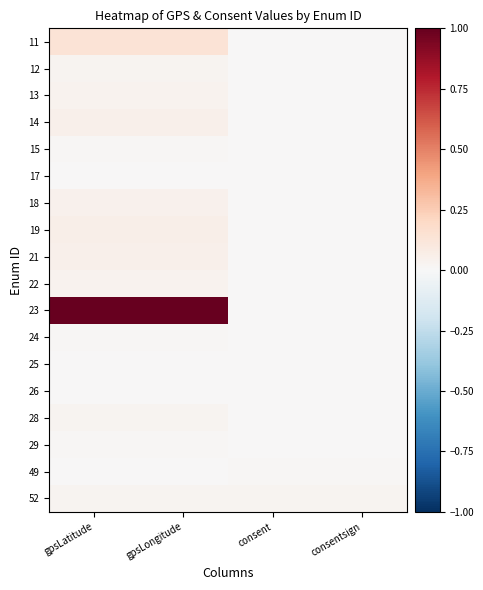

Reading left to right, extract all data points from this chart.

11: gpsLatitude=0.1	gpsLongitude=0.1	consent=0.0	consentsign=0.0
12: gpsLatitude=0.0	gpsLongitude=0.0	consent=0.0	consentsign=0.0
13: gpsLatitude=0.0	gpsLongitude=0.0	consent=0.0	consentsign=0.0
14: gpsLatitude=0.0	gpsLongitude=0.0	consent=0.0	consentsign=0.0
15: gpsLatitude=0.0	gpsLongitude=0.0	consent=0.0	consentsign=0.0
17: gpsLatitude=0.0	gpsLongitude=0.0	consent=0.0	consentsign=0.0
18: gpsLatitude=0.0	gpsLongitude=0.0	consent=0.0	consentsign=0.0
19: gpsLatitude=0.1	gpsLongitude=0.1	consent=0.0	consentsign=0.0
21: gpsLatitude=0.1	gpsLongitude=0.1	consent=0.0	consentsign=0.0
22: gpsLatitude=0.0	gpsLongitude=0.0	consent=0.0	consentsign=0.0
23: gpsLatitude=1.0	gpsLongitude=1.0	consent=0.0	consentsign=0.0
24: gpsLatitude=0.0	gpsLongitude=0.0	consent=0.0	consentsign=0.0
25: gpsLatitude=0.0	gpsLongitude=0.0	consent=0.0	consentsign=0.0
26: gpsLatitude=0.0	gpsLongitude=0.0	consent=0.0	consentsign=0.0
28: gpsLatitude=0.0	gpsLongitude=0.0	consent=0.0	consentsign=0.0
29: gpsLatitude=0.0	gpsLongitude=0.0	consent=0.0	consentsign=0.0
49: gpsLatitude=0.0	gpsLongitude=0.0	consent=0.0	consentsign=0.0
52: gpsLatitude=0.0	gpsLongitude=0.0	consent=0.0	consentsign=0.0